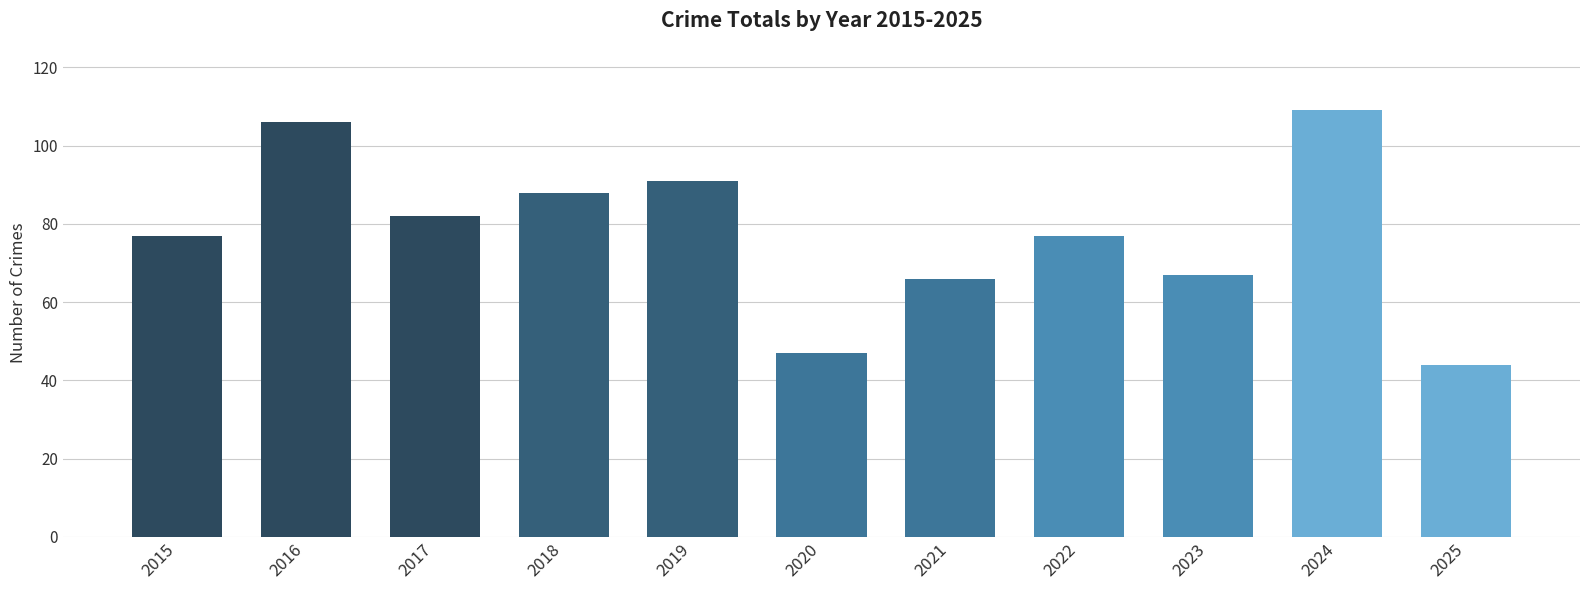

Count the number of data series in this chart.

1